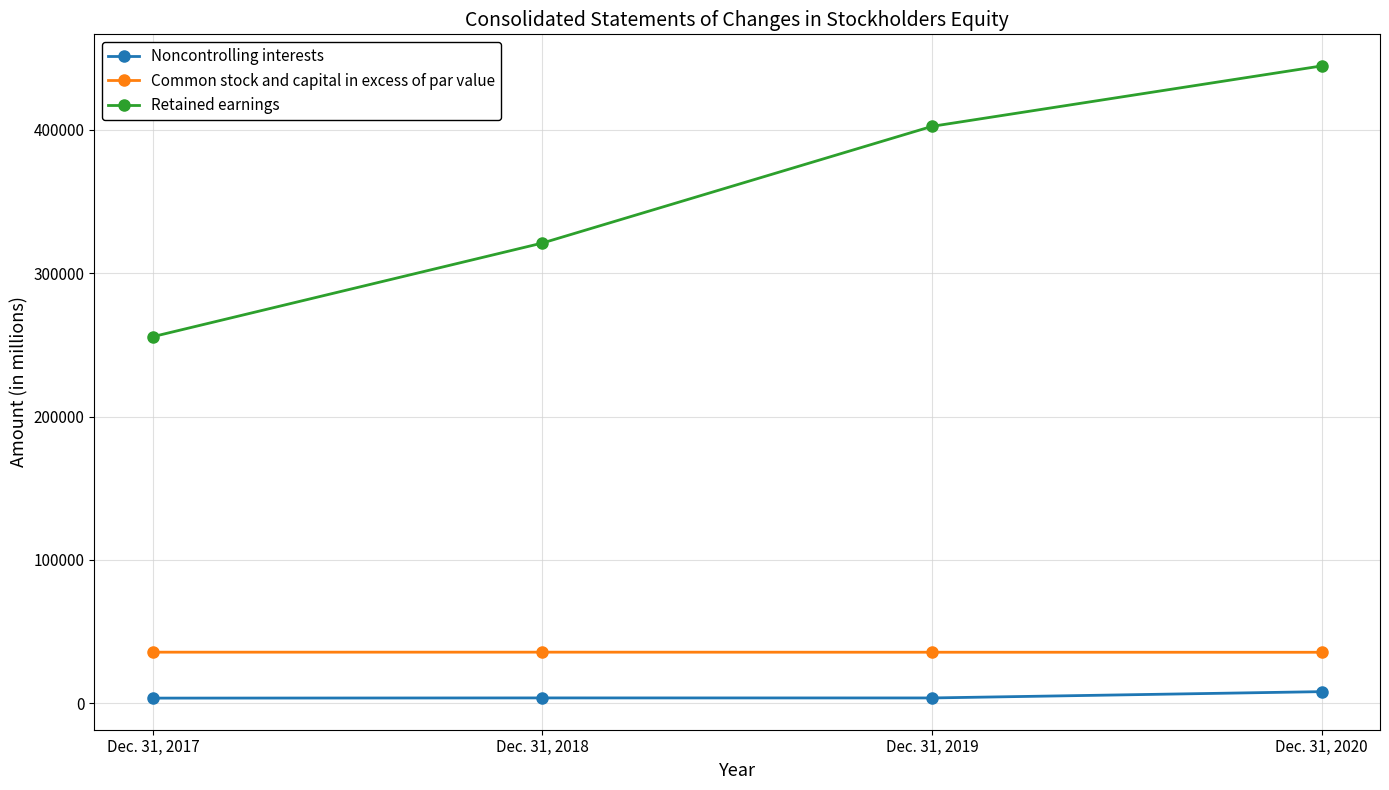

Is it true that Common stock and capital in excess of par value equals 12860 at Dec. 31, 2020?

False